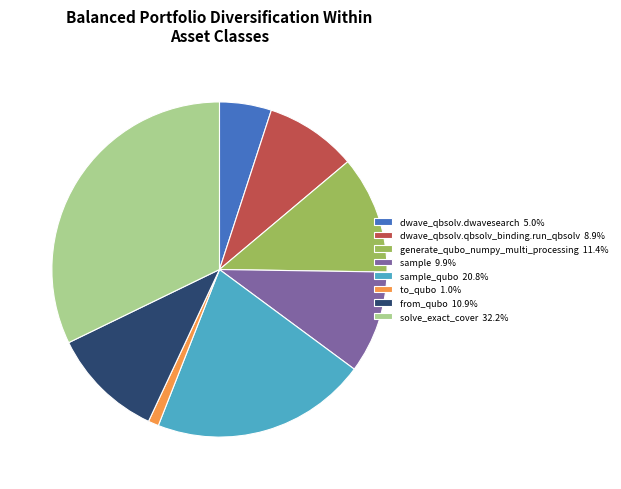

Count the number of slices in the pie.

8